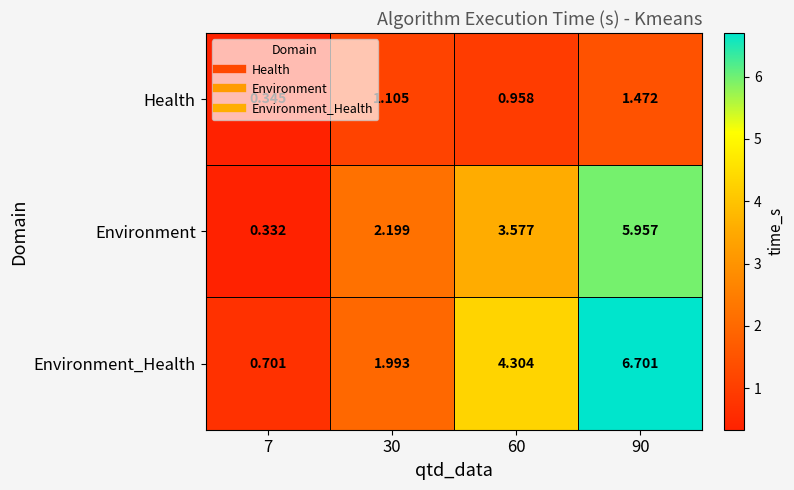

How many values in the Environment_Health series are below 4?

2